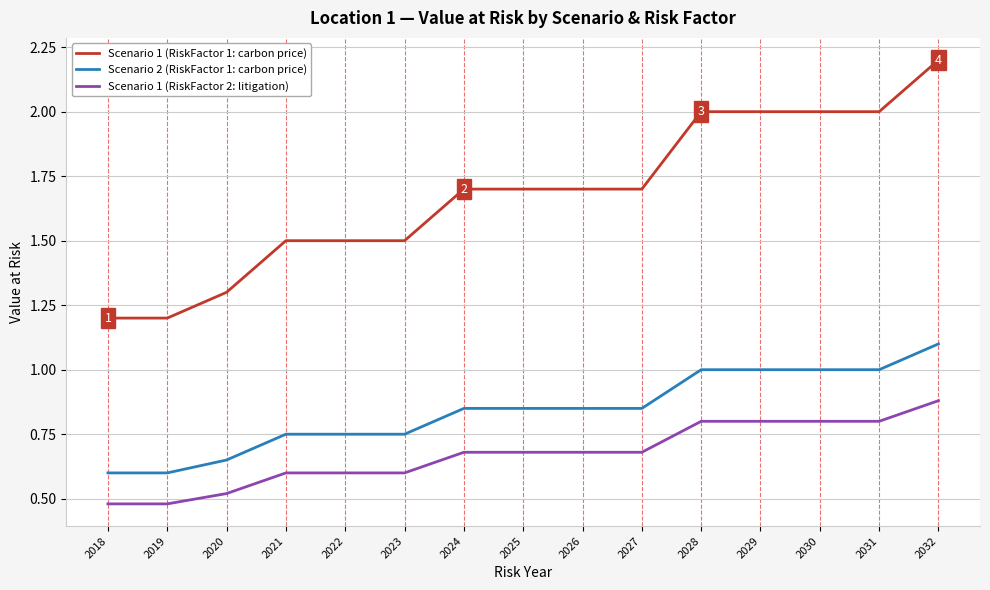

What is the minimum value for Scenario 1 (RiskFactor 1: carbon price)?

1.2